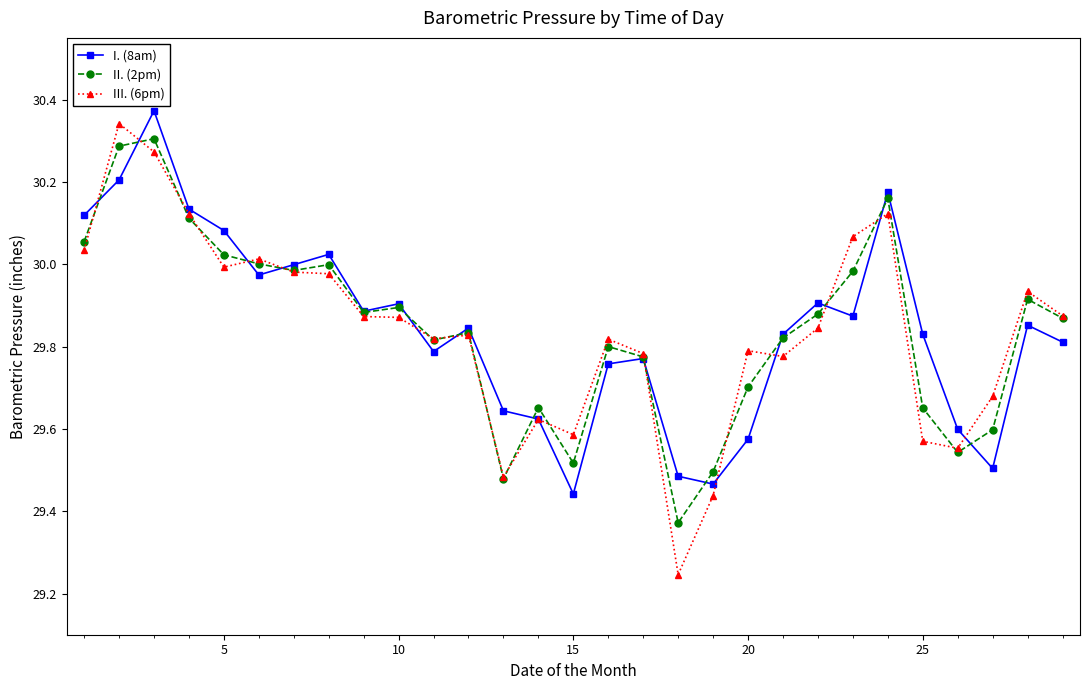

How many interior local valleys does the II. (2pm) series have?

7